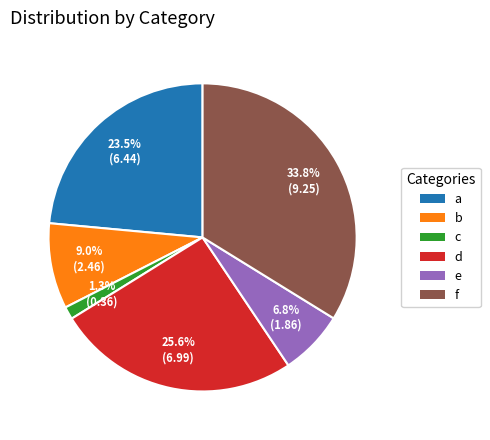

To the nearest percent, what is the difference between the d and c slice percentages?

24%